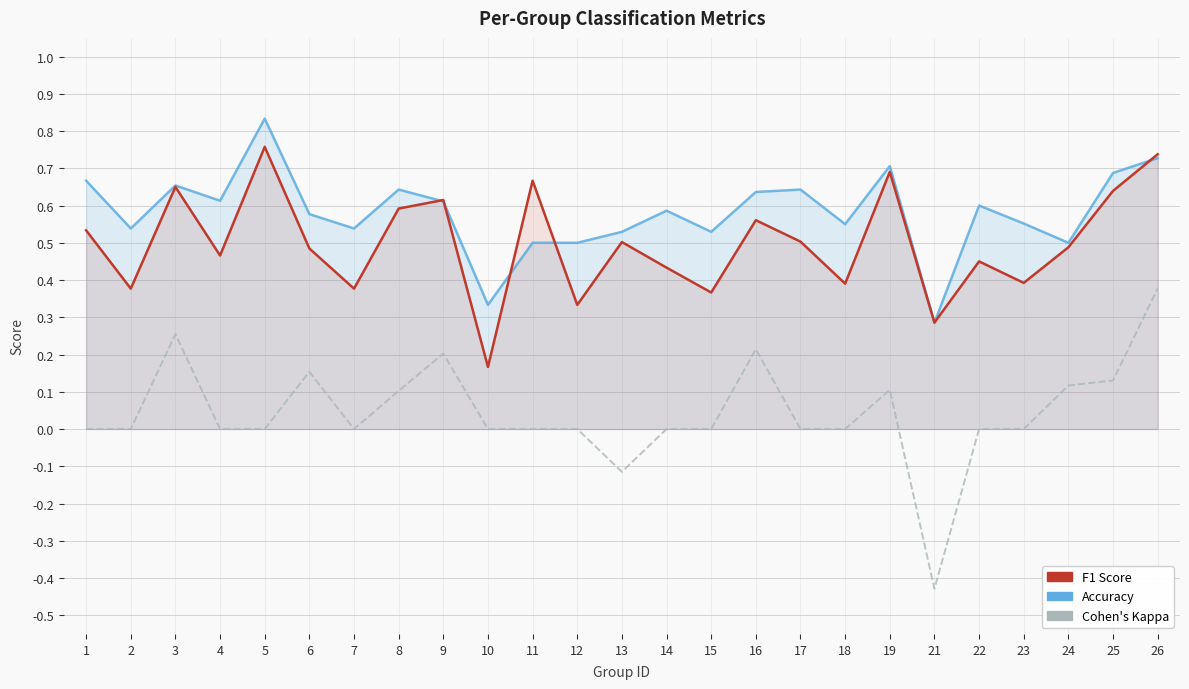

Which category has the highest value across all series?

5